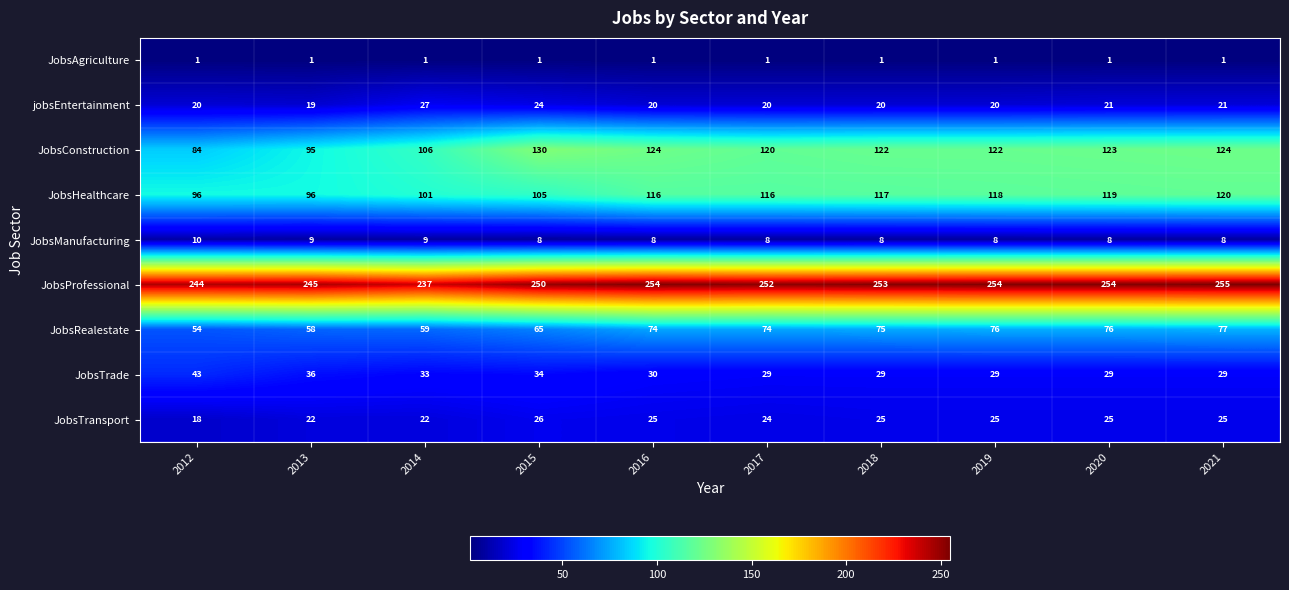

What is the sum of all JobsAgriculture values?

10